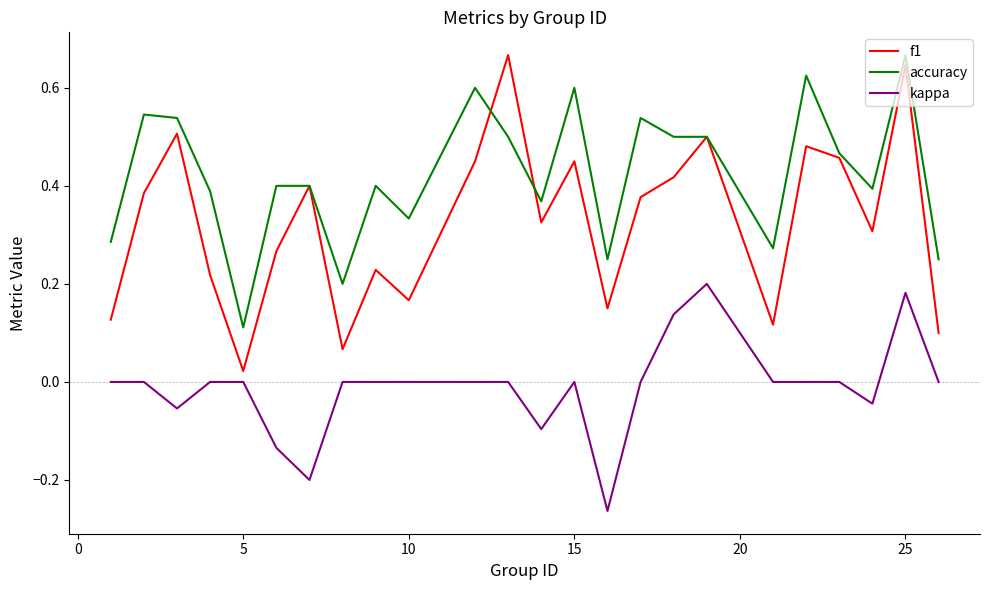

True or false: kappa and accuracy intersect in this chart.

False